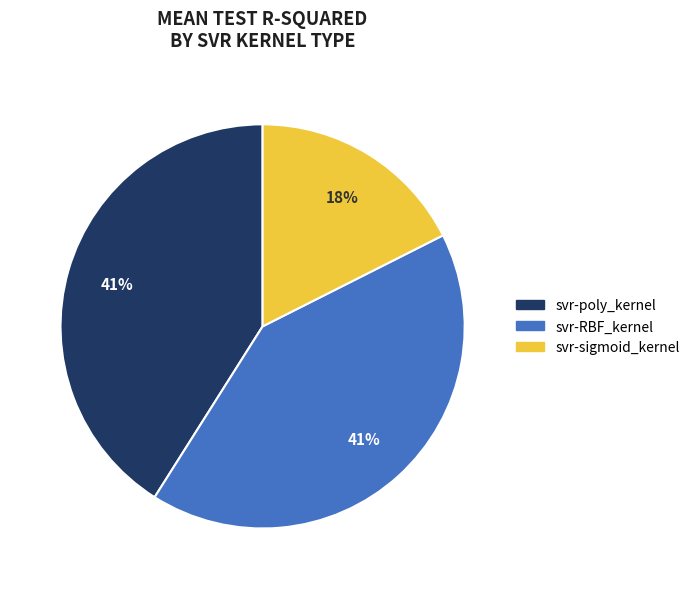

Is there any slice that represents more than half of the pie?

No